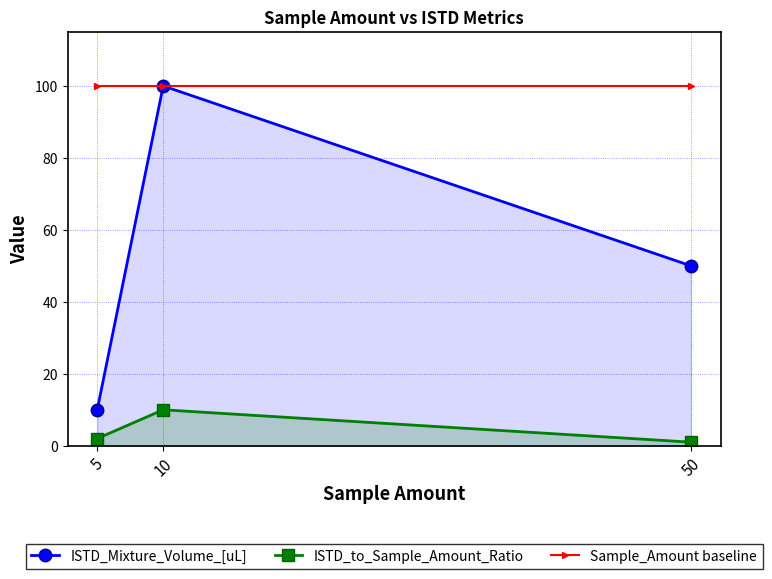

What is the difference between the highest and lowest values at 10?

90